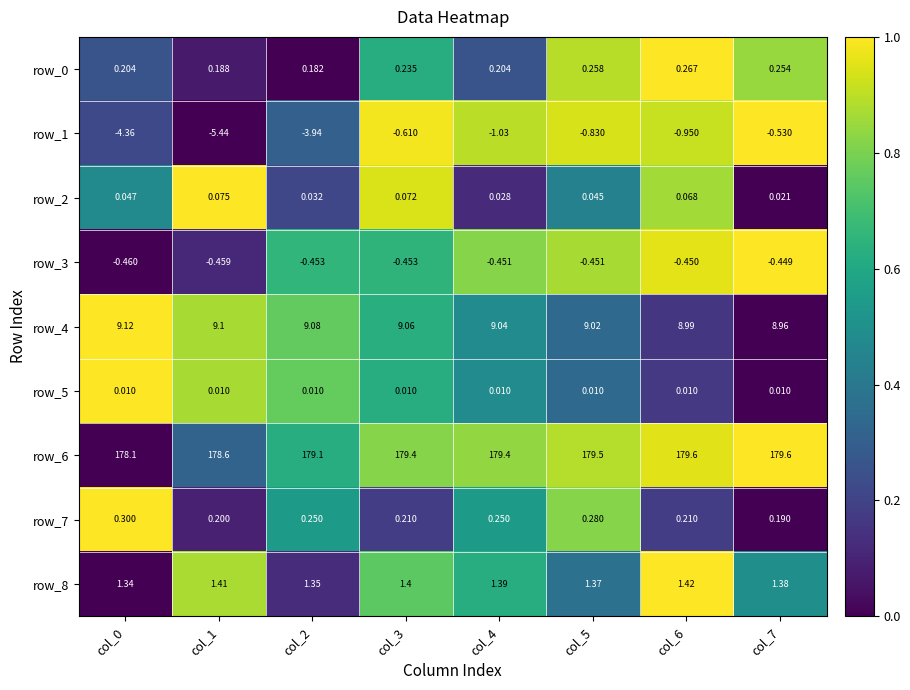

At which category is the sum across all series the highest?

col_7